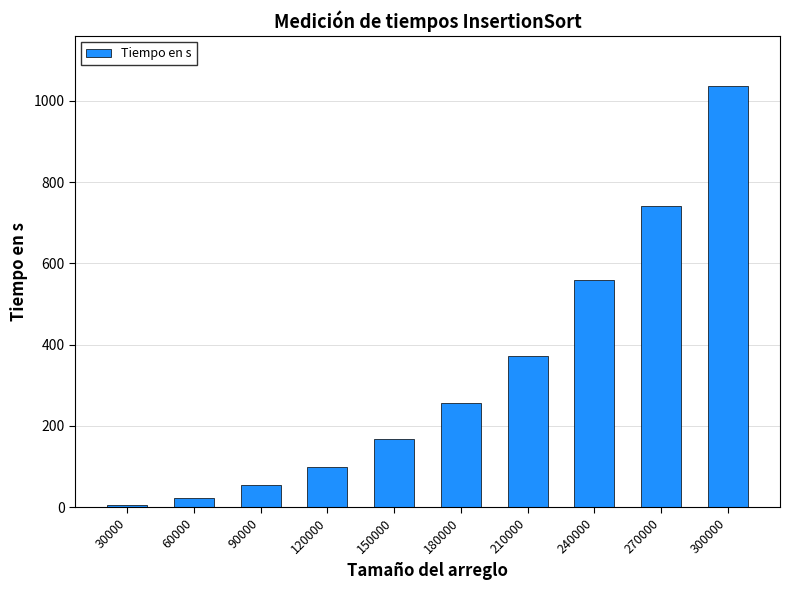

What is the difference between the maximum and minimum values?

1029.9